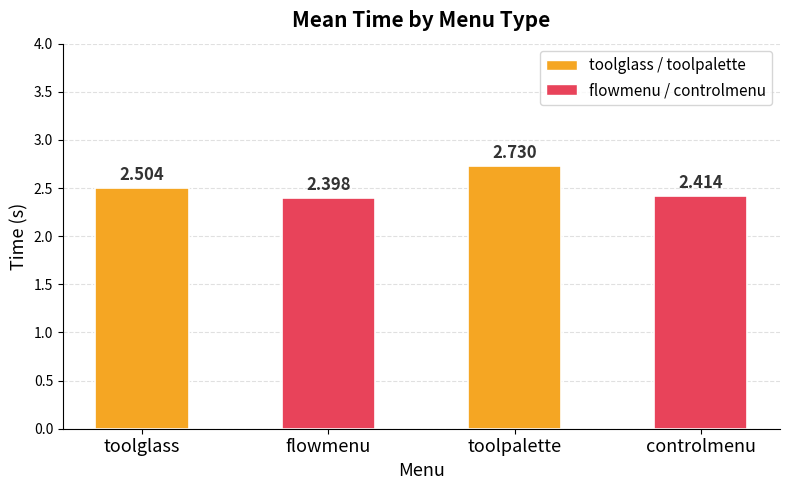

Between toolglass and controlmenu, which is larger?

toolglass